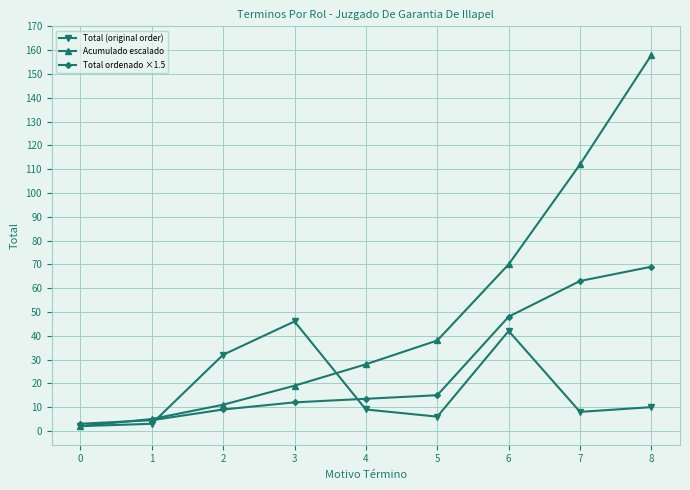

Count the number of data series in this chart.

3